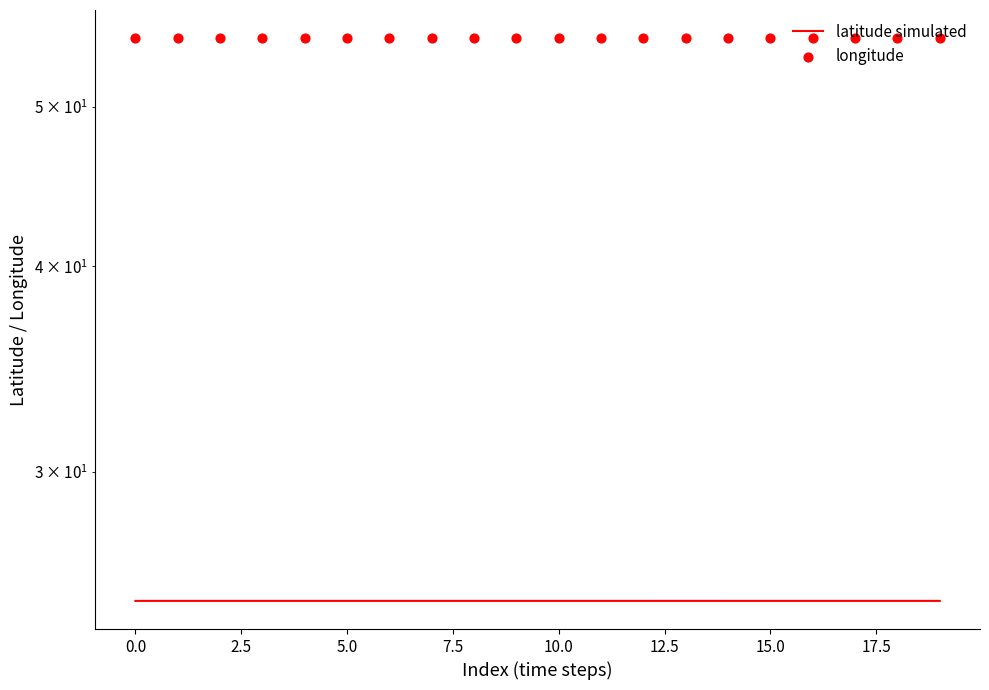

Which series has the widest spread of Y values?

latitude simulated